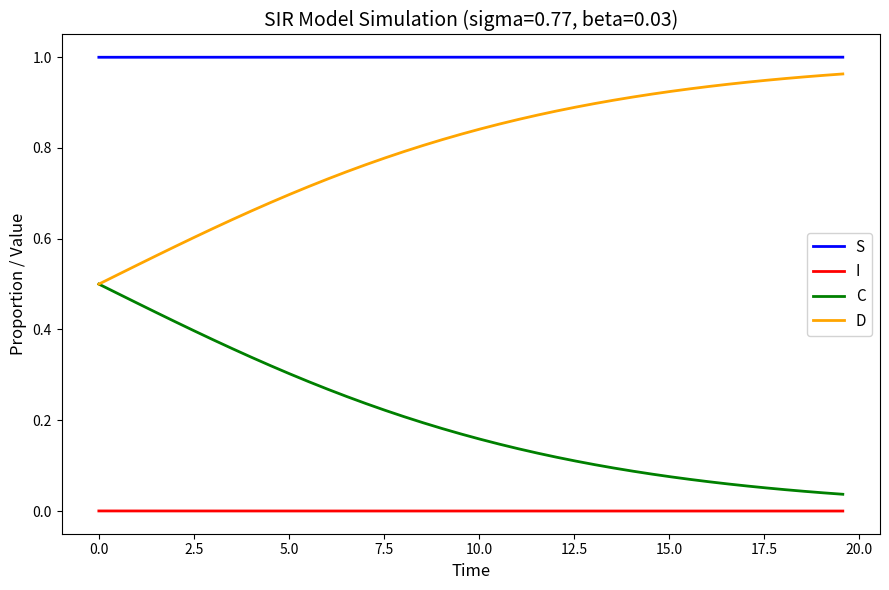

True or false: C and S cross at least once.

False